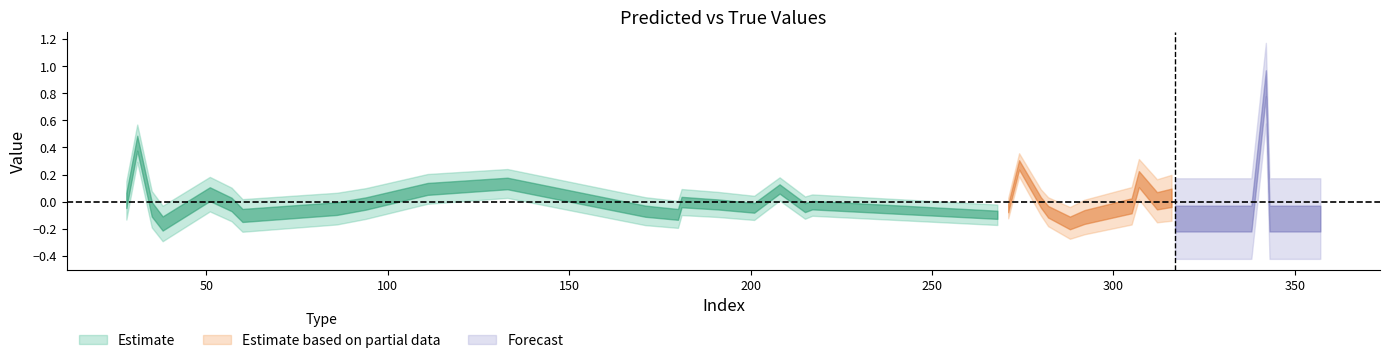

At which label is y_pred closest to 0?

337